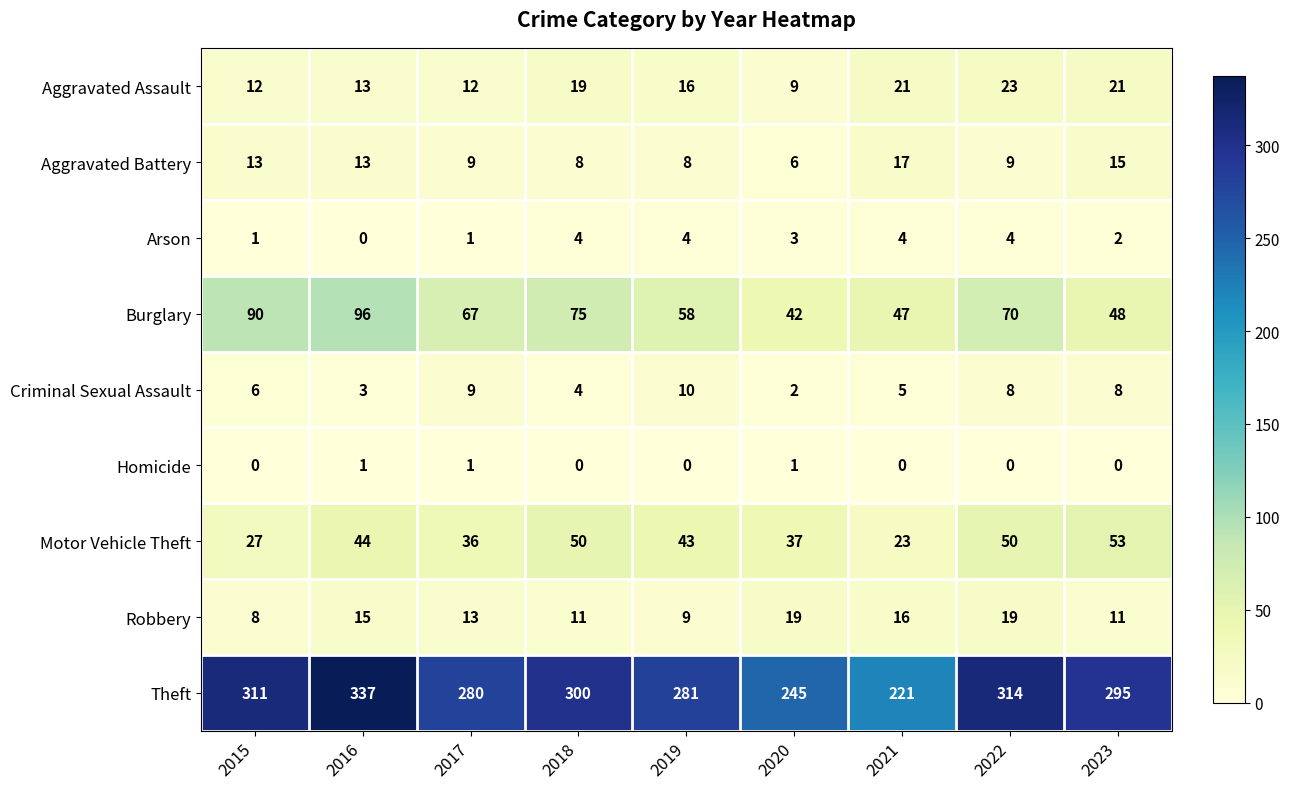

At 2022, list the series in order from smallest to largest.

Homicide, Arson, Criminal Sexual Assault, Aggravated Battery, Robbery, Aggravated Assault, Motor Vehicle Theft, Burglary, Theft